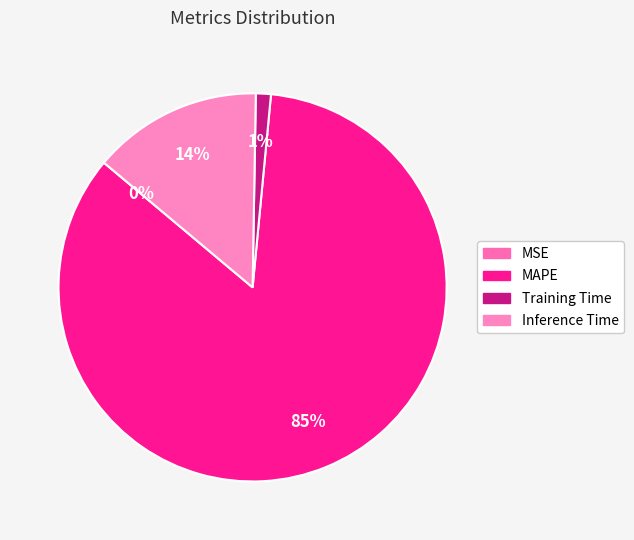

To the nearest percent, what is the difference between the Training Time and MAPE slice percentages?

83%